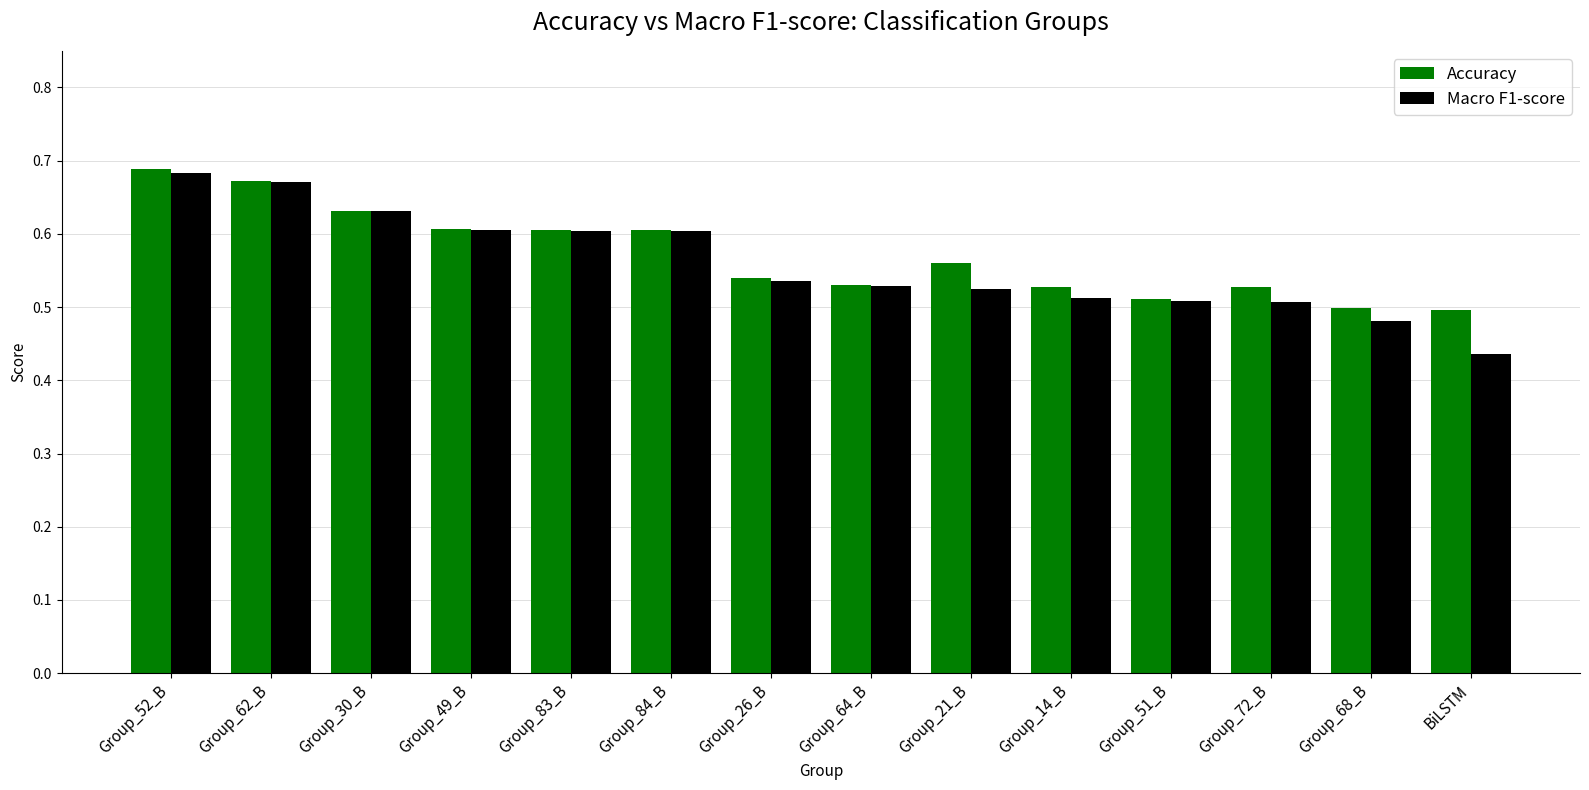

The Macro F1-score series shows 0.5 at Group_68_B. True or false?

True